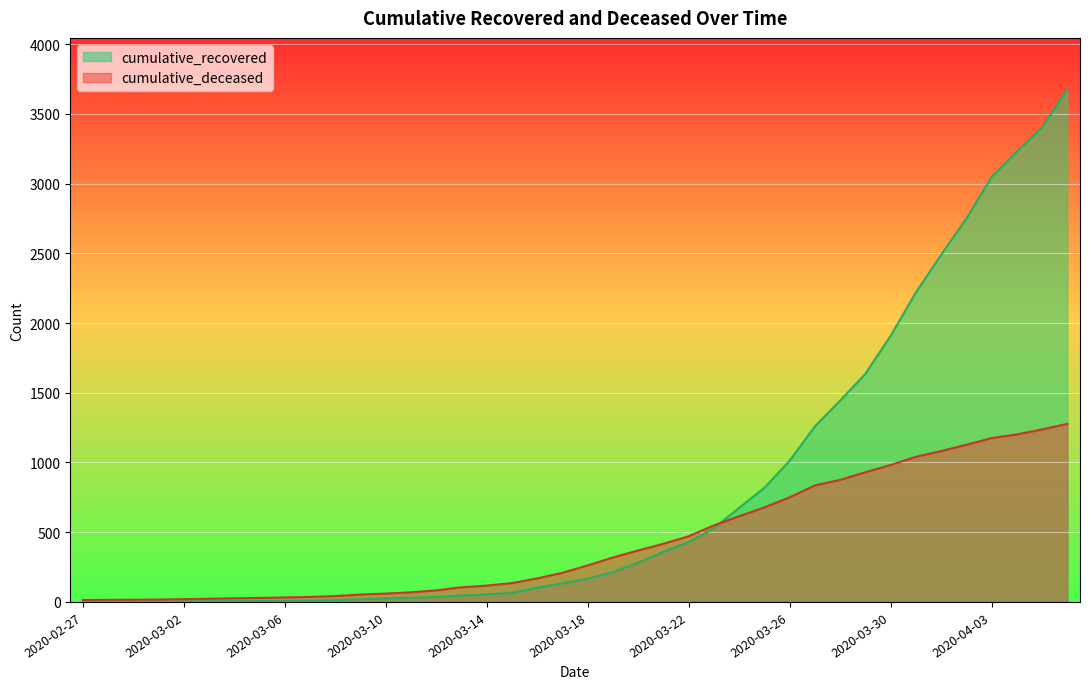

What is the difference between the second highest and minimum values in the cumulative_deceased series?

1223